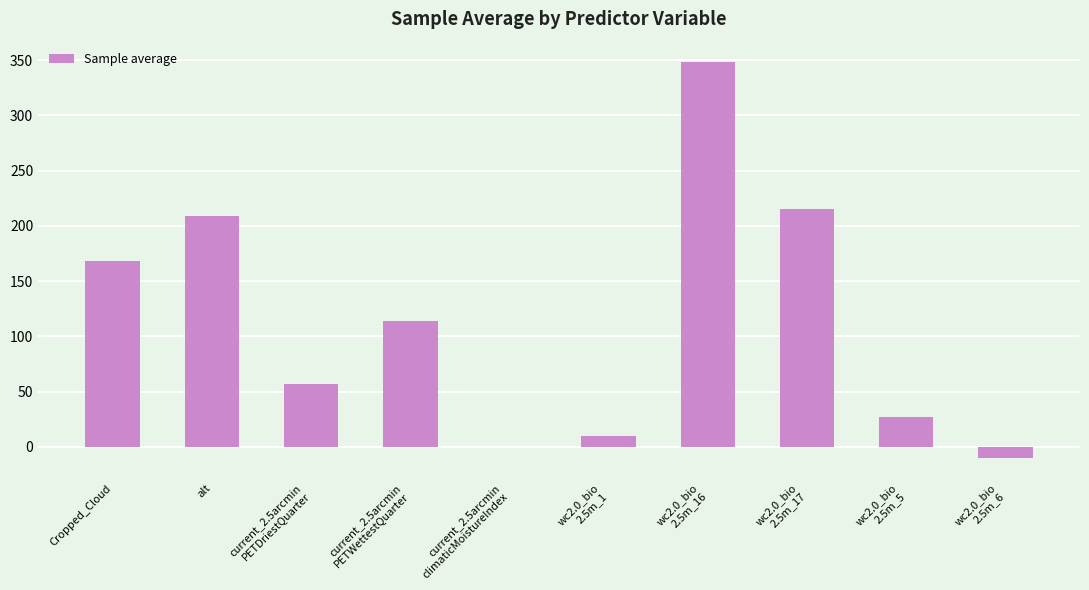

Which has a higher value, current_2.5arcmin
PETDriestQuarter or current_2.5arcmin
PETWettestQuarter?

current_2.5arcmin
PETWettestQuarter